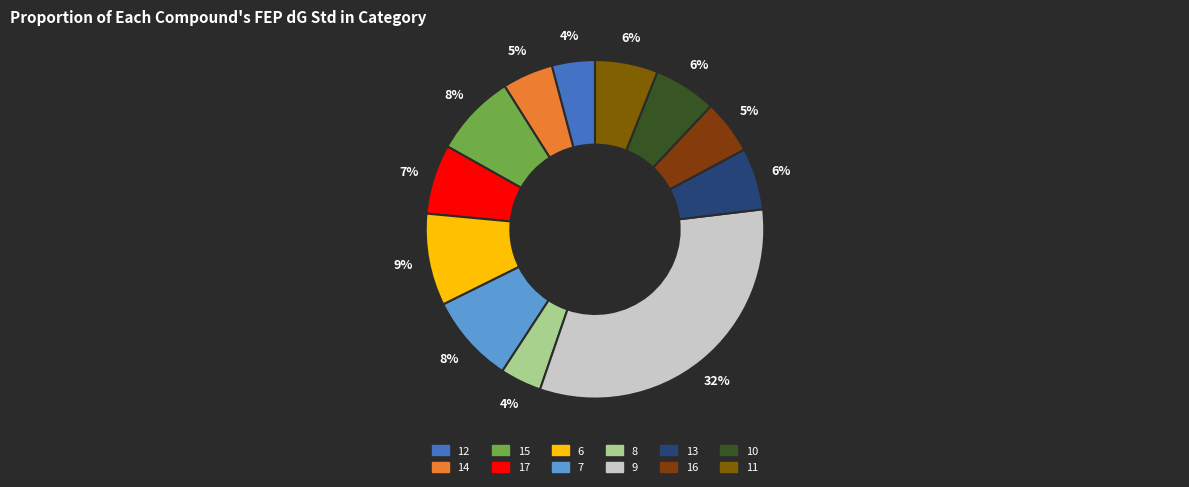

What portion of the pie excludes 14?

95.1%